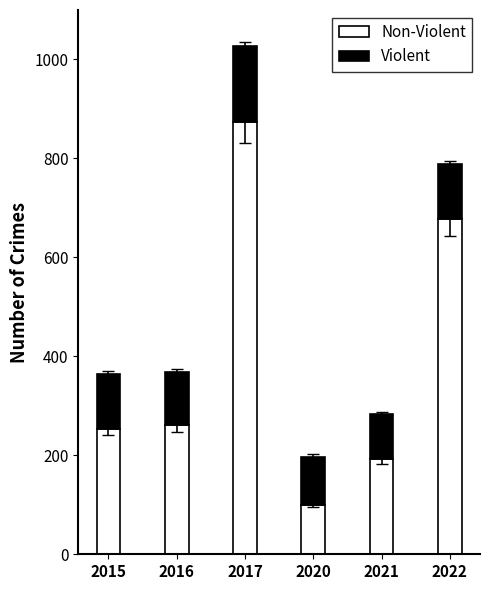

At which category is the sum across all series the highest?

2017